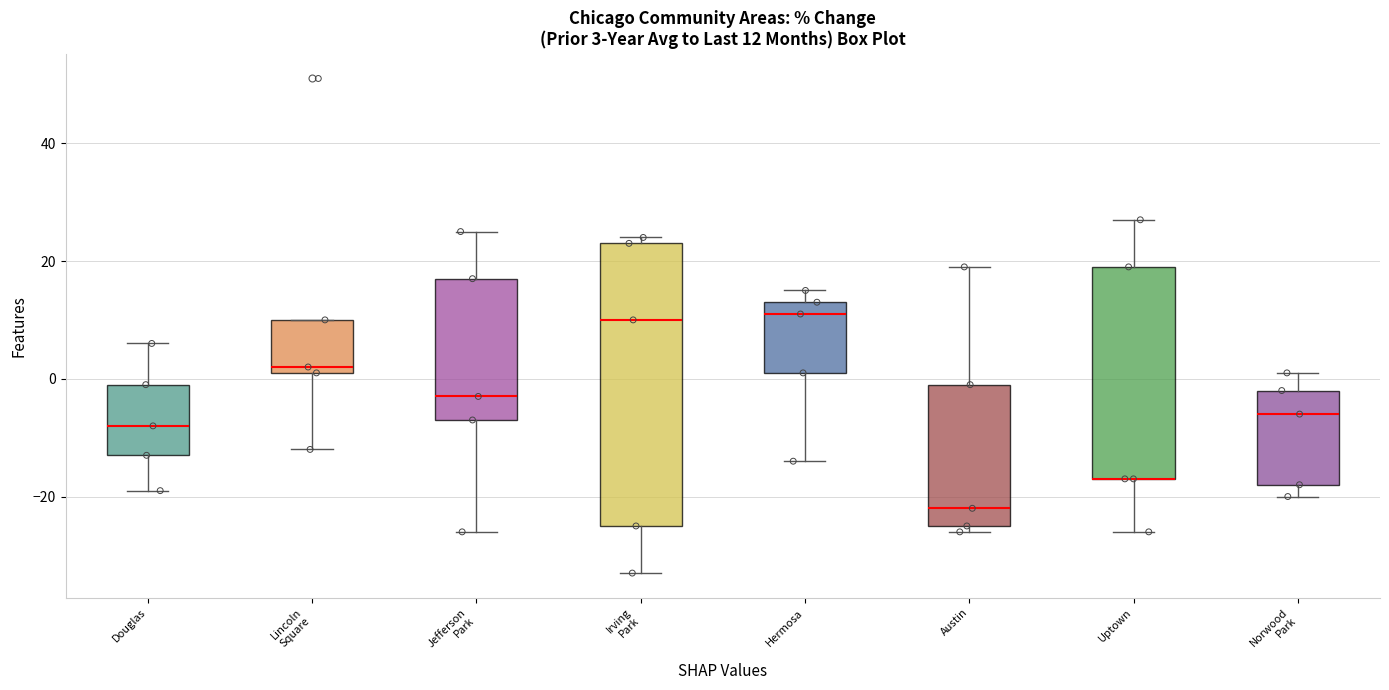

Which box is the tallest, from its lower edge to its upper edge?

Irving Park